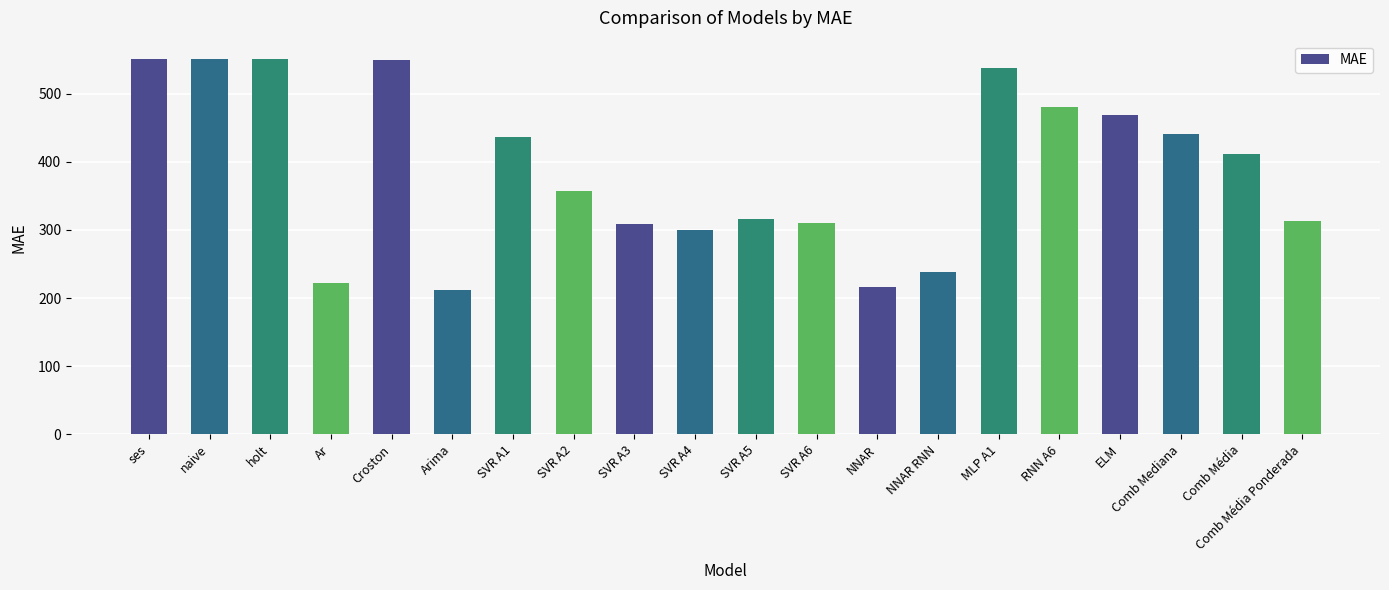

Is it true that the value at RNN A6 is 727.1?

False